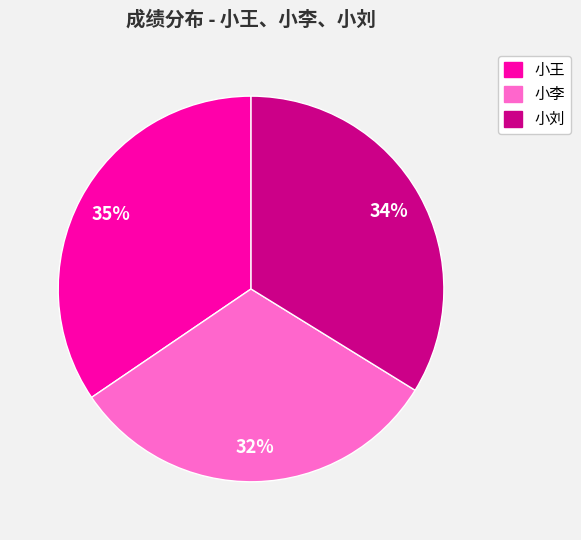

Is the sum of 小王 and 小刘 greater than half?

Yes